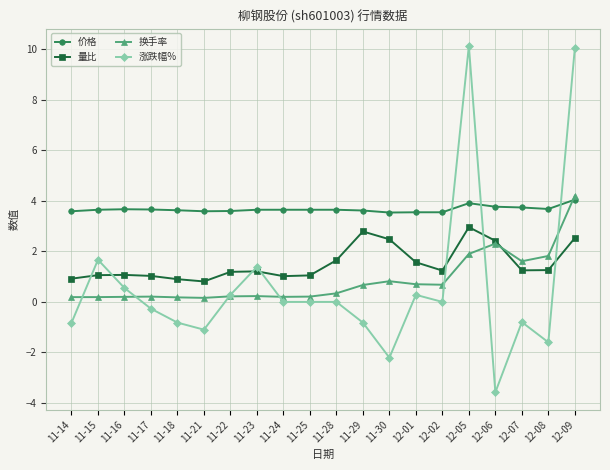

True or false: 量比 has a value of 0.8 at 12-06.

False